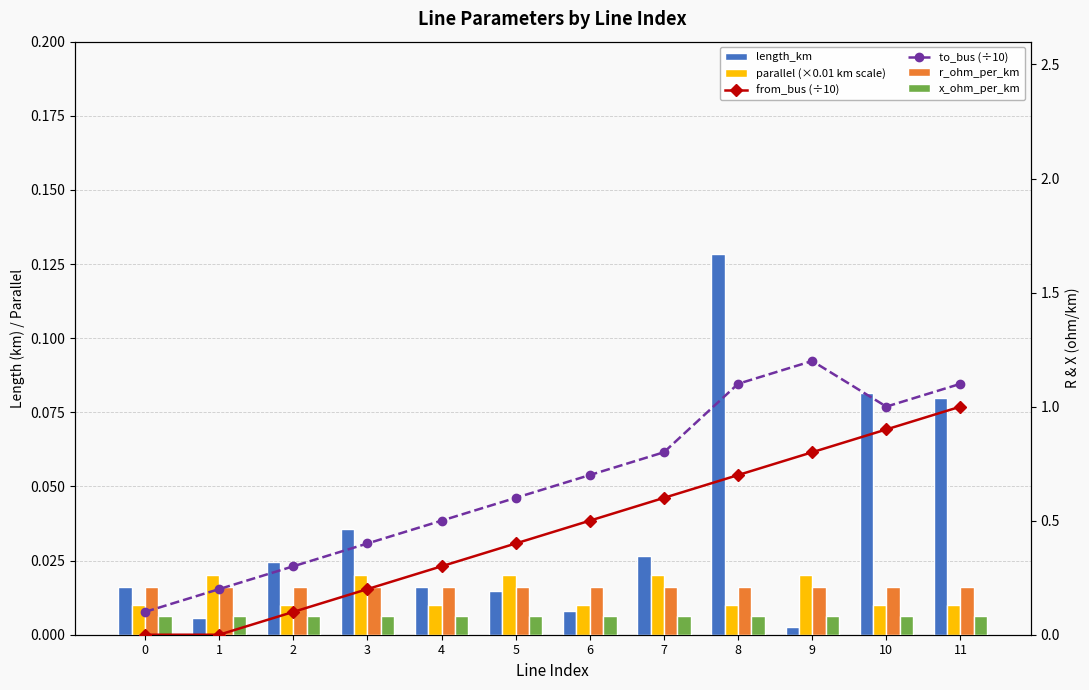

What is the sum of all length_km values?

0.4